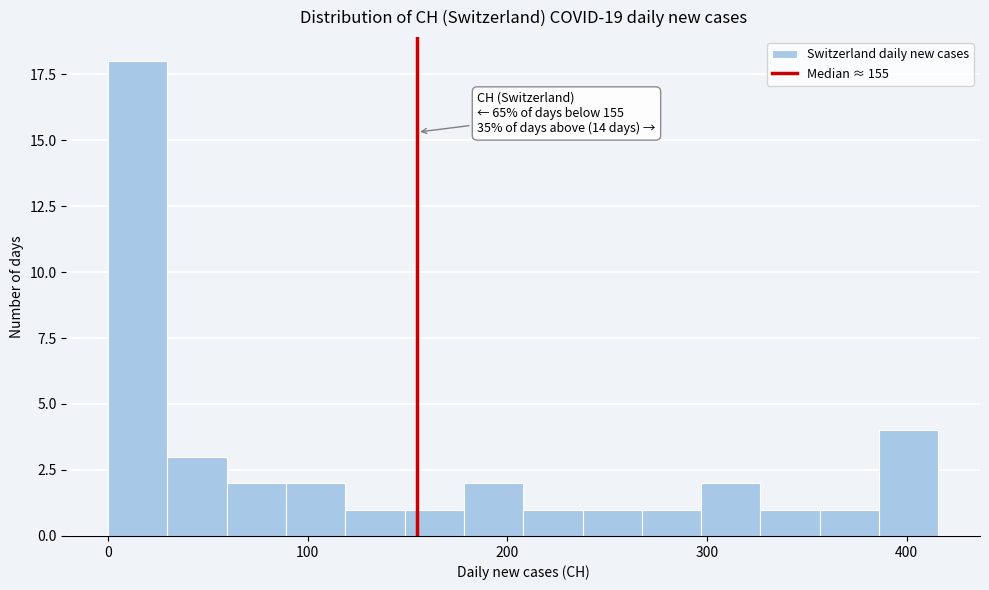

Read against the x-axis, roughly where is the centre of the tallest bar?

10